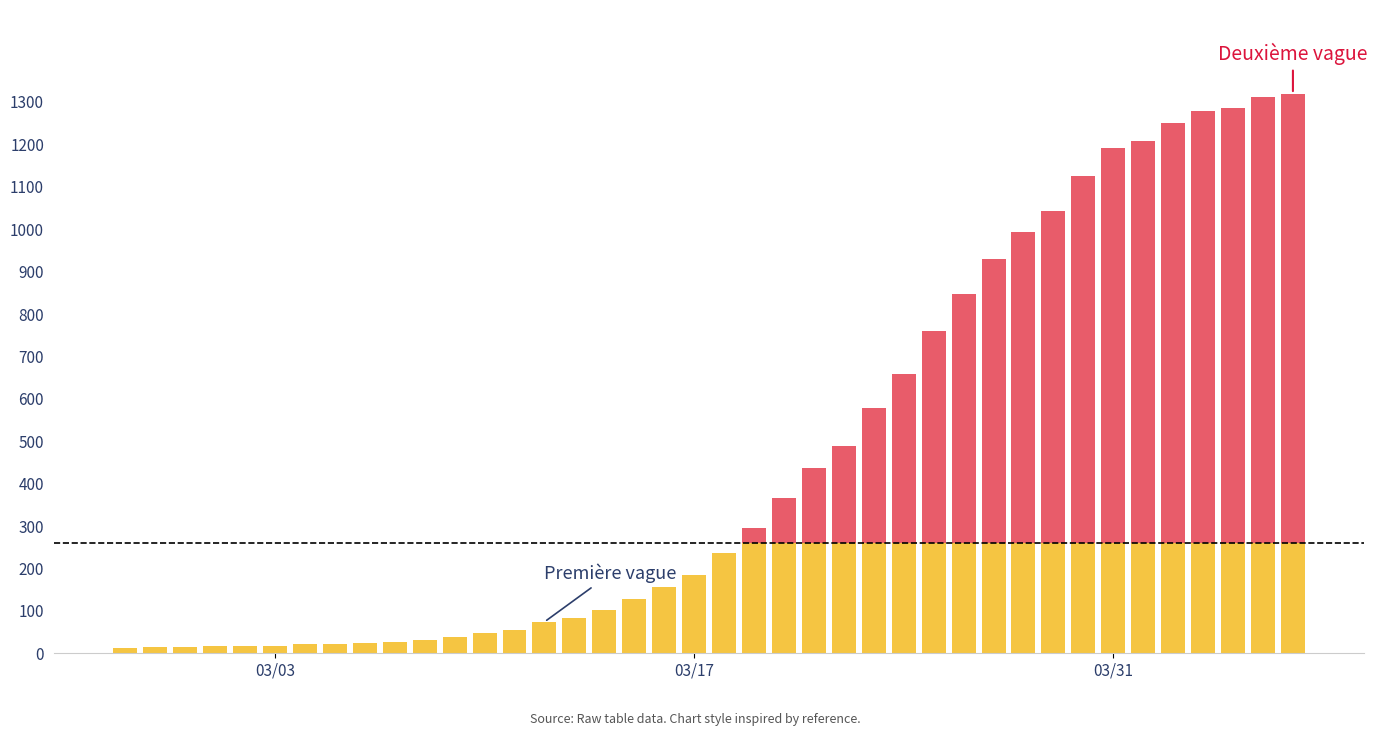

What is the change in value from 2020-03-12 to 2020-04-03?

+1205